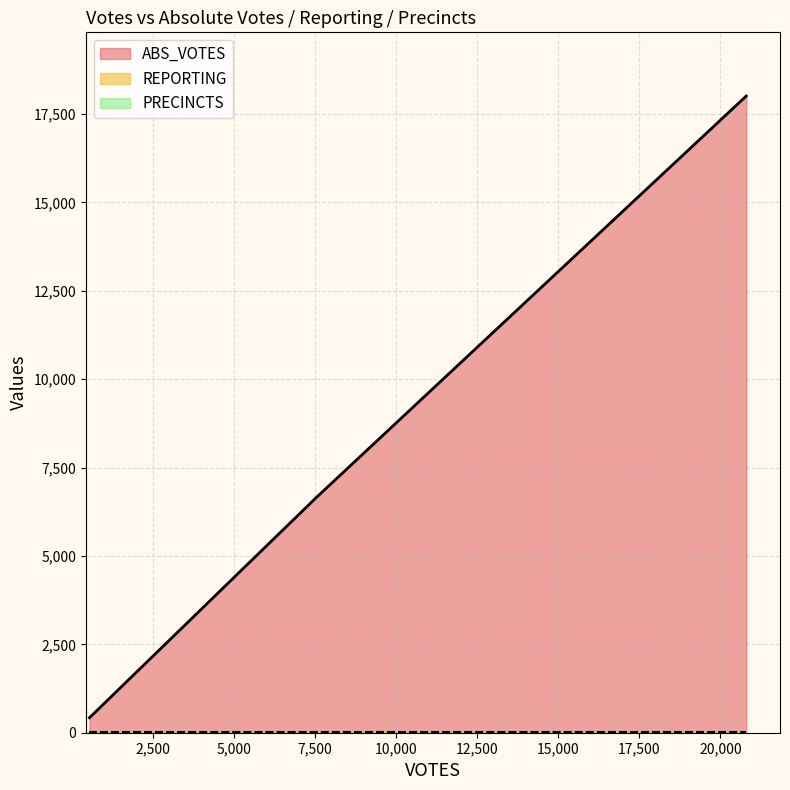

What is the minimum value for REPORTING?

27